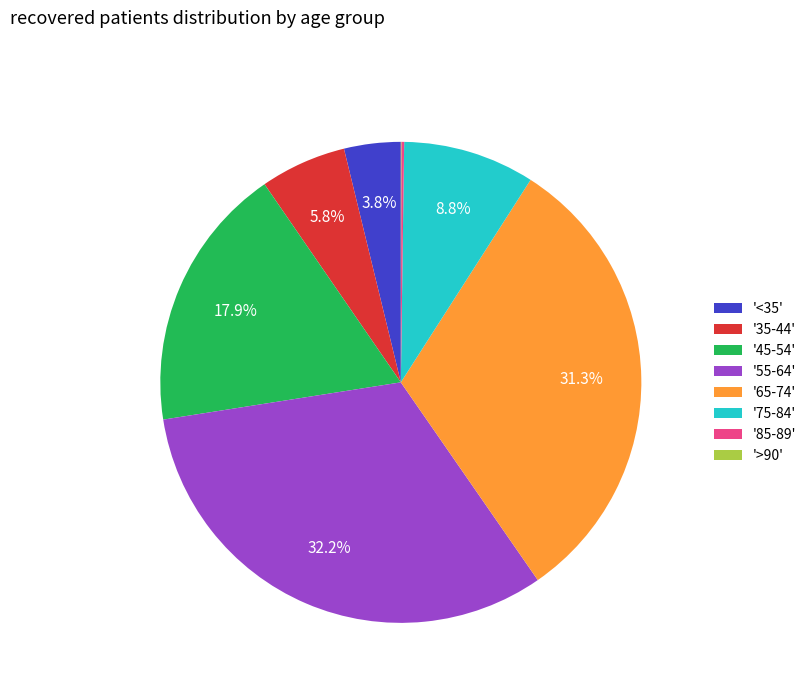

Combined, what portion of the pie is '65-74' and '45-54'?

49.2%